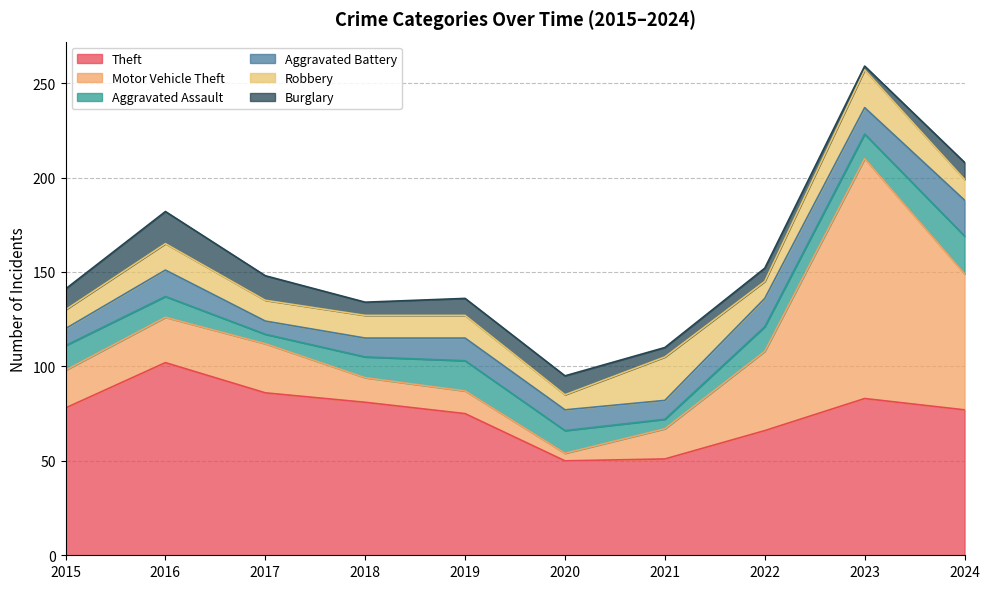

Reading left to right, list all the values displayed in this chart.

Theft: 78	102	86	81	75	50	51	66	83	77
Motor Vehicle Theft: 20	24	26	13	12	4	16	42	127	72
Aggravated Assault: 13	11	5	11	16	12	5	13	13	20
Aggravated Battery: 9	14	7	10	12	11	10	15	14	19
Robbery: 10	14	11	12	12	8	23	9	20	11
Burglary: 11	17	13	7	9	10	5	7	2	9